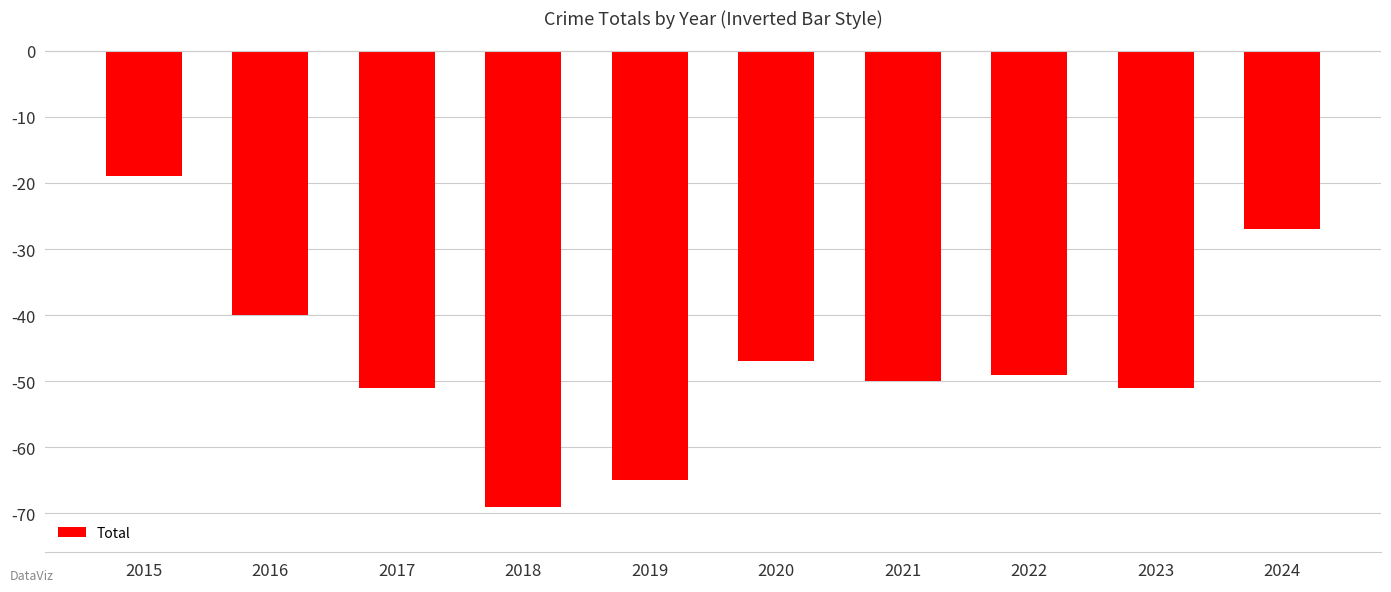

What is the value of the 4th bar from the left?

-69